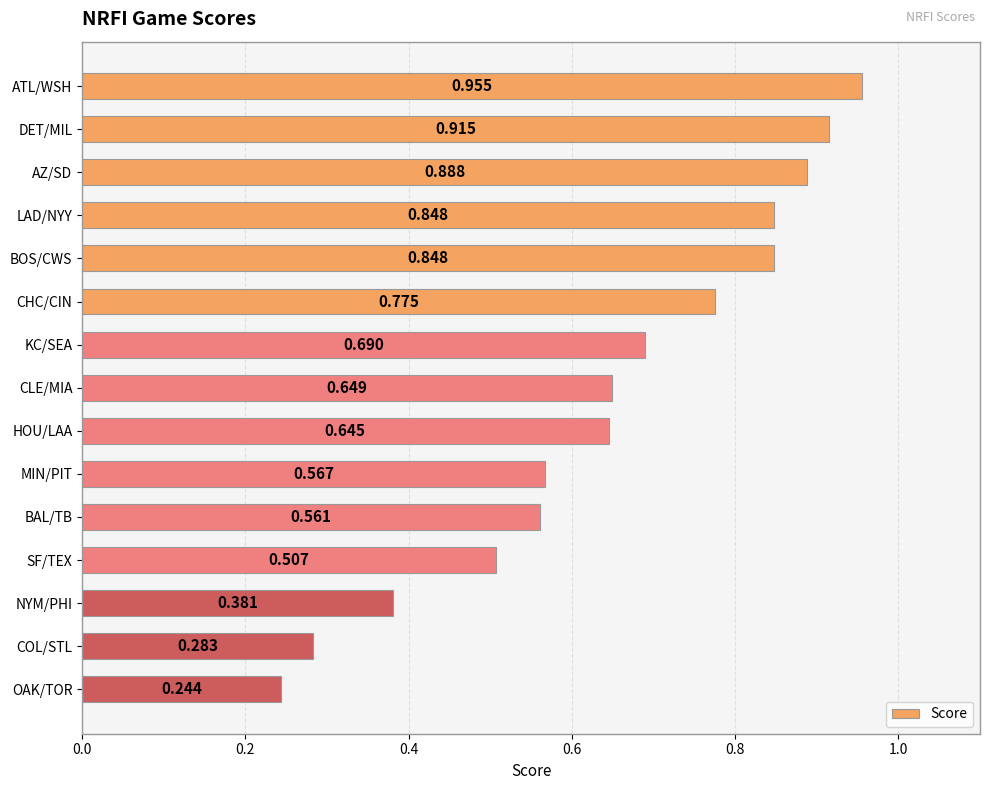

Which category has the highest value across all series?

ATL/WSH